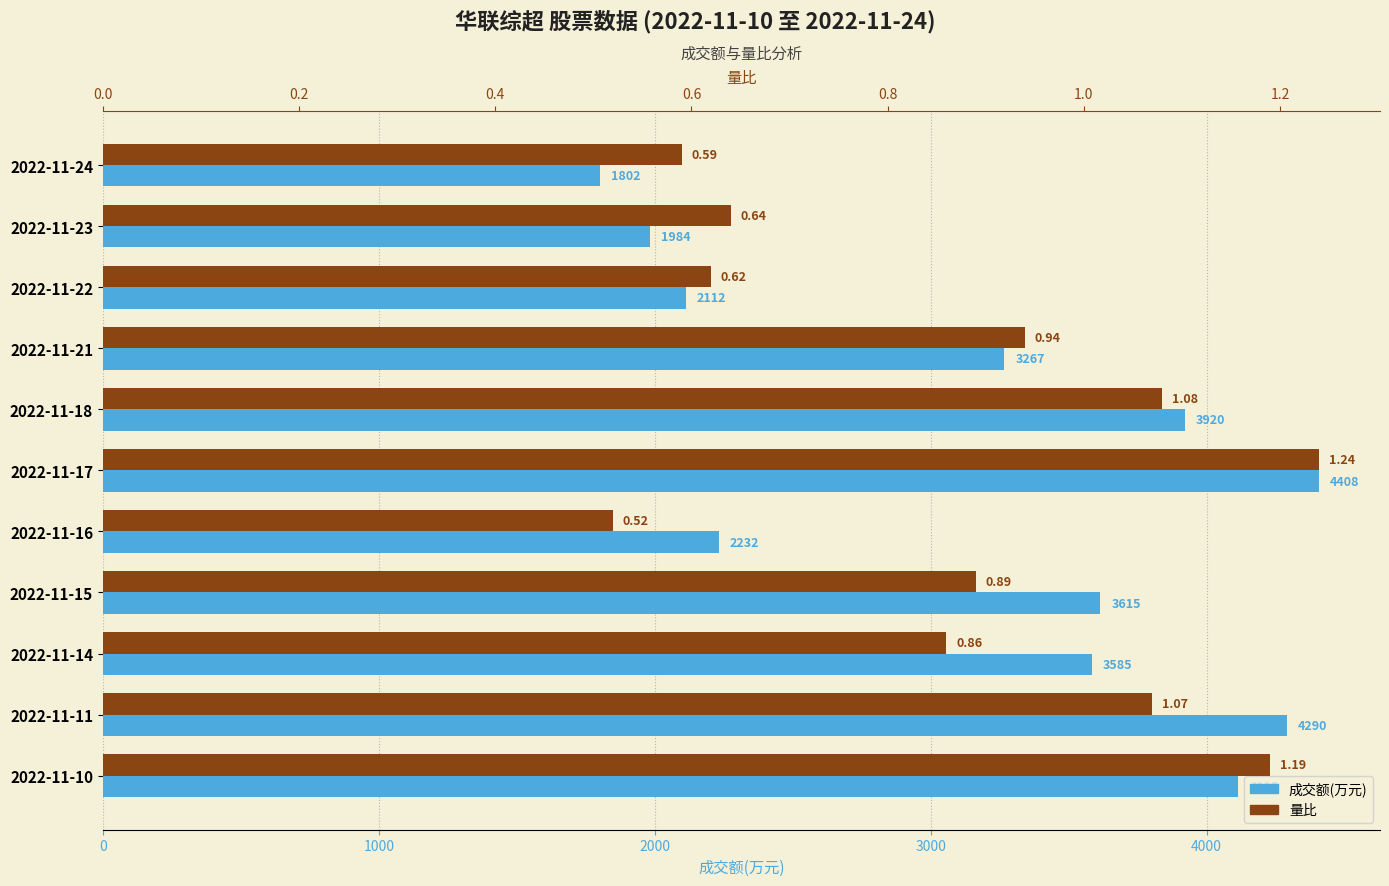

The value of 量比 at 2022-11-16 is 0.1. True or false?

False